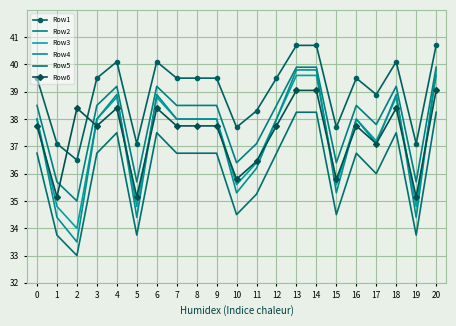

Reading right to left, list all the values displayed in this chart.

Row1: 20=40.7	19=37.1	18=40.1	17=38.9	16=39.5	15=37.7	14=40.7	13=40.7	12=39.5	11=38.3	10=37.7	9=39.5	8=39.5	7=39.5	6=40.1	5=37.1	4=40.1	3=39.5	2=36.5	1=37.1	0=39.5
Row2: 20=39.9	19=35.7	18=39.2	17=37.8	16=38.5	15=36.4	14=39.9	13=39.9	12=38.5	11=37.1	10=36.4	9=38.5	8=38.5	7=38.5	6=39.2	5=35.7	4=39.2	3=38.5	2=35.0	1=35.7	0=38.5
Row3: 20=39.6	19=34.8	18=38.8	17=37.2	16=38.0	15=35.6	14=39.6	13=39.6	12=38.0	11=36.4	10=35.6	9=38.0	8=38.0	7=38.0	6=38.8	5=34.8	4=38.8	3=38.0	2=34.0	1=34.8	0=38.0
Row4: 20=39.8	19=34.4	18=38.9	17=37.1	16=38.0	15=35.3	14=39.8	13=39.8	12=38.0	11=36.2	10=35.3	9=38.0	8=38.0	7=38.0	6=38.9	5=34.4	4=38.9	3=38.0	2=33.5	1=34.4	0=38.0
Row5: 20=38.2	19=33.8	18=37.5	17=36.0	16=36.8	15=34.5	14=38.2	13=38.2	12=36.8	11=35.2	10=34.5	9=36.8	8=36.8	7=36.8	6=37.5	5=33.8	4=37.5	3=36.8	2=33.0	1=33.8	0=36.8
Row6: 20=39.0	19=35.1	18=38.4	17=37.1	16=37.8	15=35.8	14=39.0	13=39.0	12=37.8	11=36.5	10=35.8	9=37.8	8=37.8	7=37.8	6=38.4	5=35.1	4=38.4	3=37.8	2=38.4	1=35.1	0=37.8